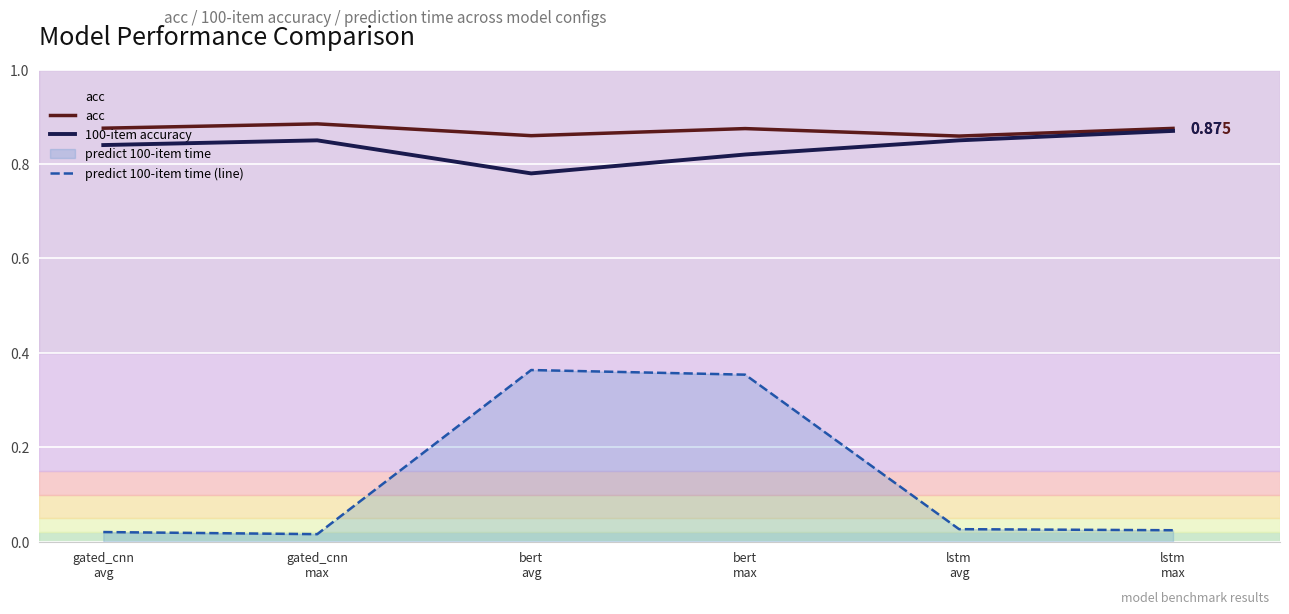

What is the value of the acc point at the 5th from the left?

0.9